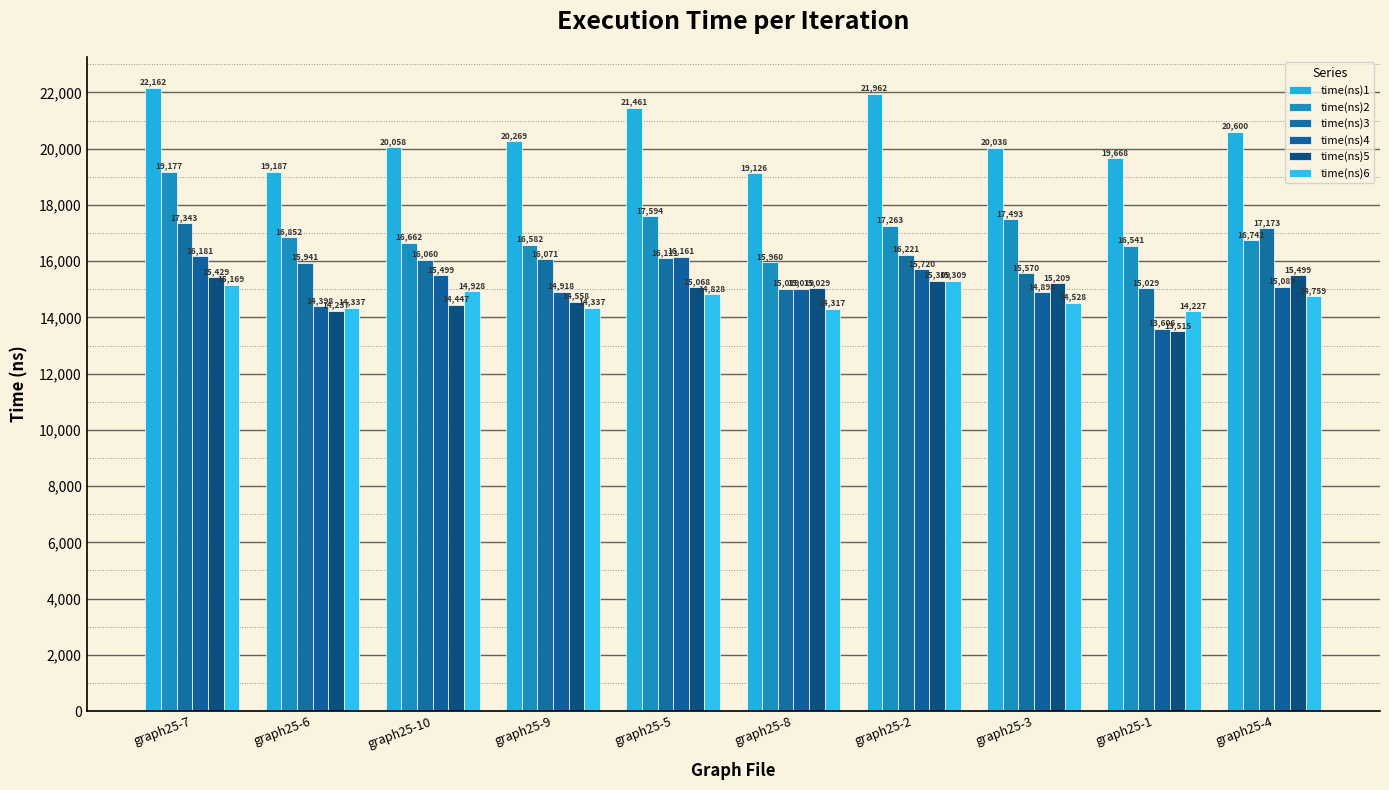

What are all the series names shown in the legend?

time(ns)1, time(ns)2, time(ns)3, time(ns)4, time(ns)5, time(ns)6